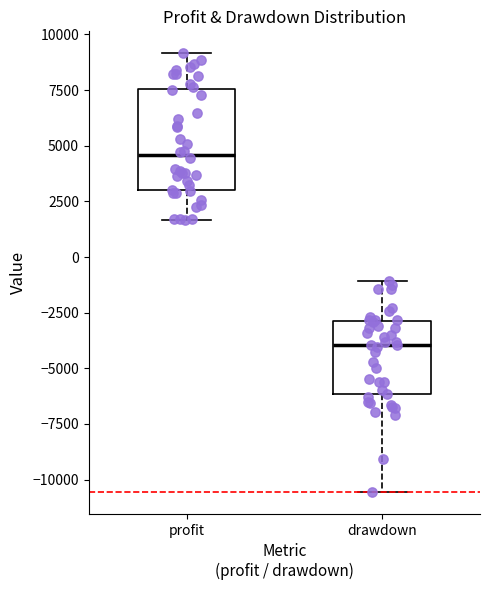

Reading left to right, read every box against the y-axis: the position of its median line, the range the box covers, and the ends of its whiskers. The values are not printed on the chart, so give them approximately, as read against the axis.

profit: median 4500, box 3000 to 7500, whiskers 1500 to 9000
drawdown: median -4000, box -6000 to -3000, whiskers -10500 to -1000